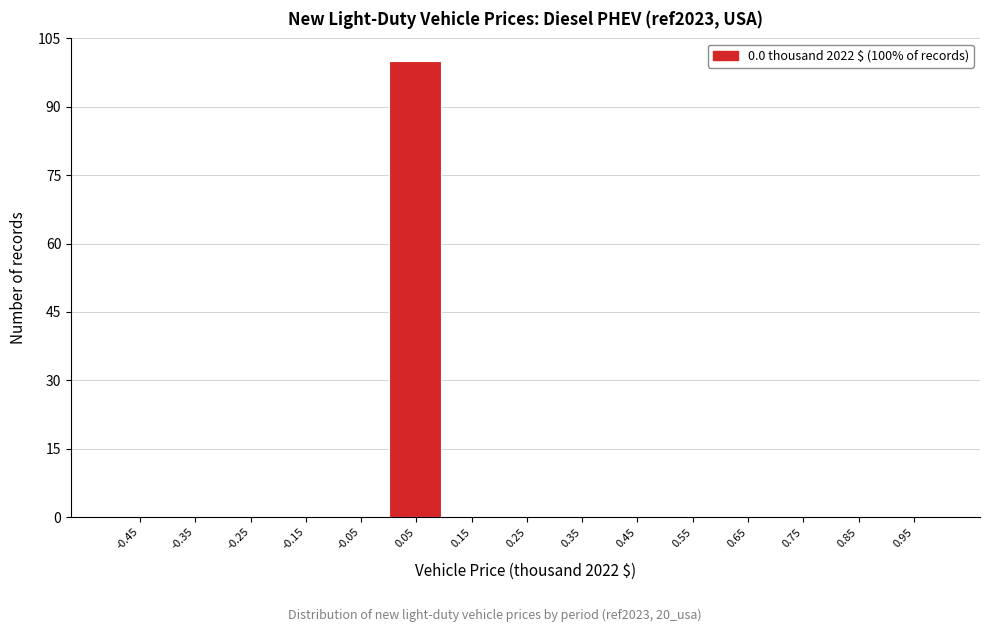

Which range on the x-axis has the tallest bar?

0.0 to 0.1